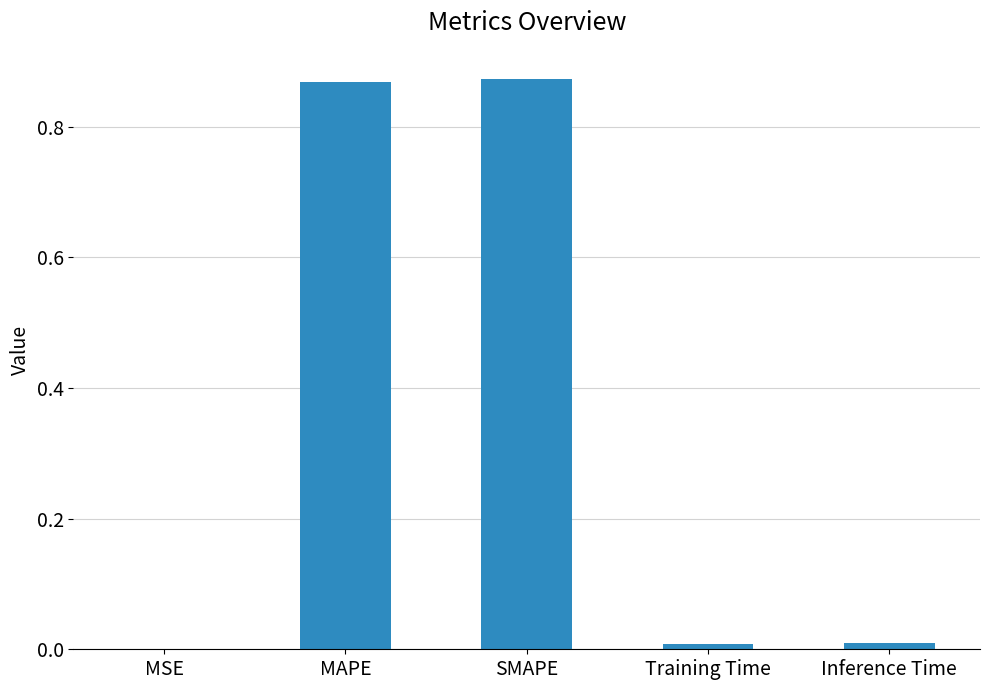

True or false: the data shows 0.0 at MSE.

True